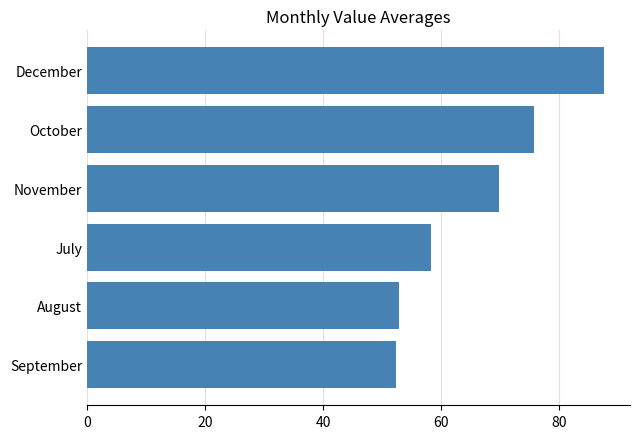

Which category has the highest value across all series?

December